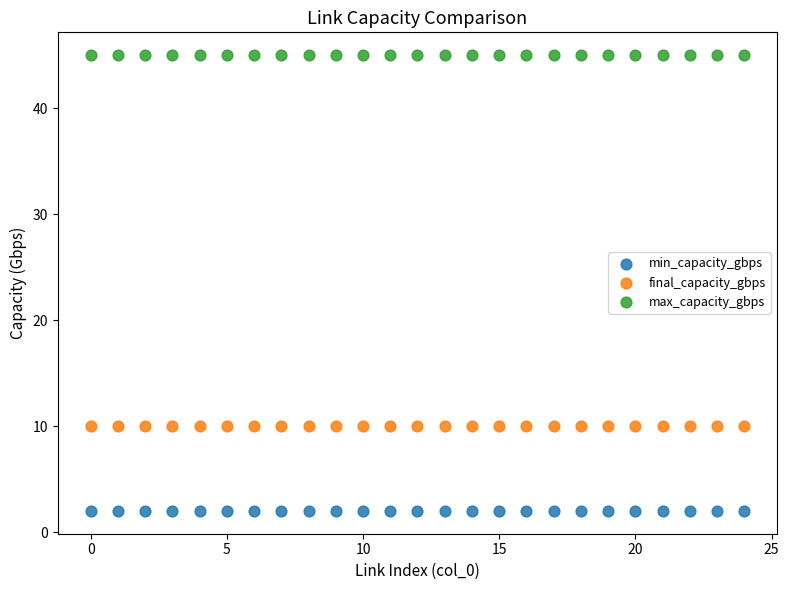

Which series contains the highest Y value?

max_capacity_gbps